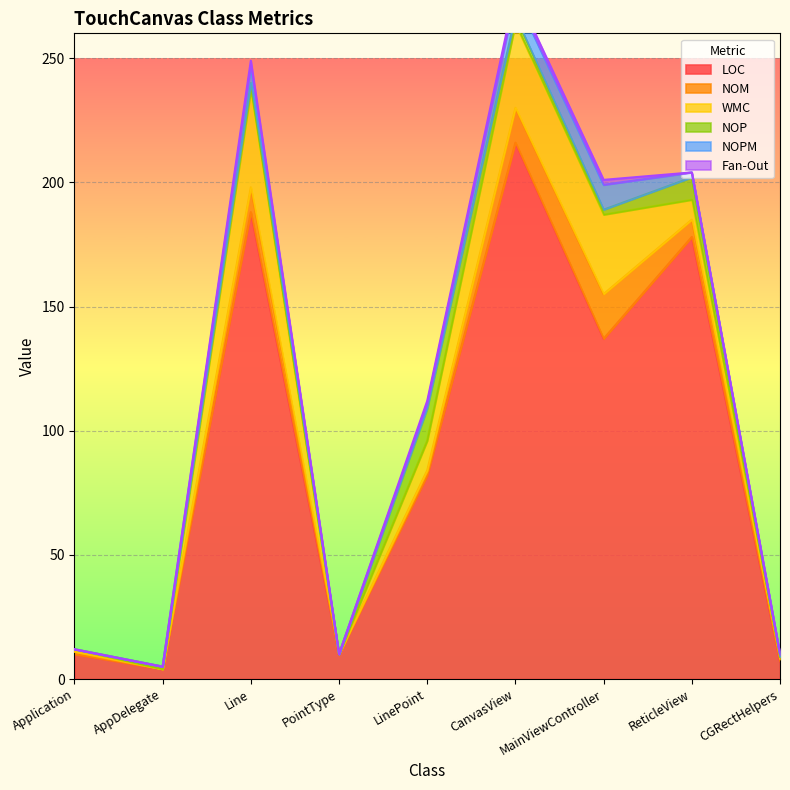

Reading left to right, what are all the values shown in this chart?

LOC: Application=10	AppDelegate=4	Line=188	PointType=10	LinePoint=82	CanvasView=216	MainViewController=137	ReticleView=178	CGRectHelpers=7
NOM: Application=1	AppDelegate=0	Line=10	PointType=0	LinePoint=2	CanvasView=14	MainViewController=18	ReticleView=7	CGRectHelpers=1
WMC: Application=1	AppDelegate=0	Line=39	PointType=0	LinePoint=12	CanvasView=34	MainViewController=32	ReticleView=8	CGRectHelpers=1
NOP: Application=0	AppDelegate=1	Line=3	PointType=0	LinePoint=13	CanvasView=3	MainViewController=2	ReticleView=9	CGRectHelpers=0
NOPM: Application=0	AppDelegate=0	Line=7	PointType=0	LinePoint=2	CanvasView=8	MainViewController=10	ReticleView=2	CGRectHelpers=1
Fan-Out: Application=0	AppDelegate=0	Line=2	PointType=0	LinePoint=1	CanvasView=2	MainViewController=2	ReticleView=0	CGRectHelpers=0